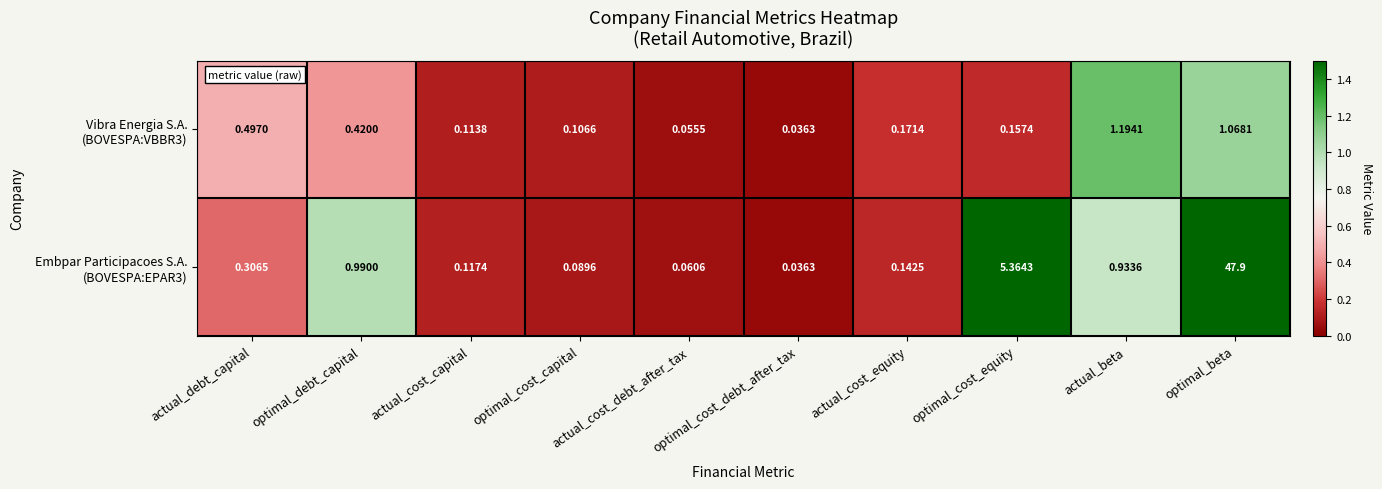

At which category does the chart reach its peak across all series?

optimal_beta